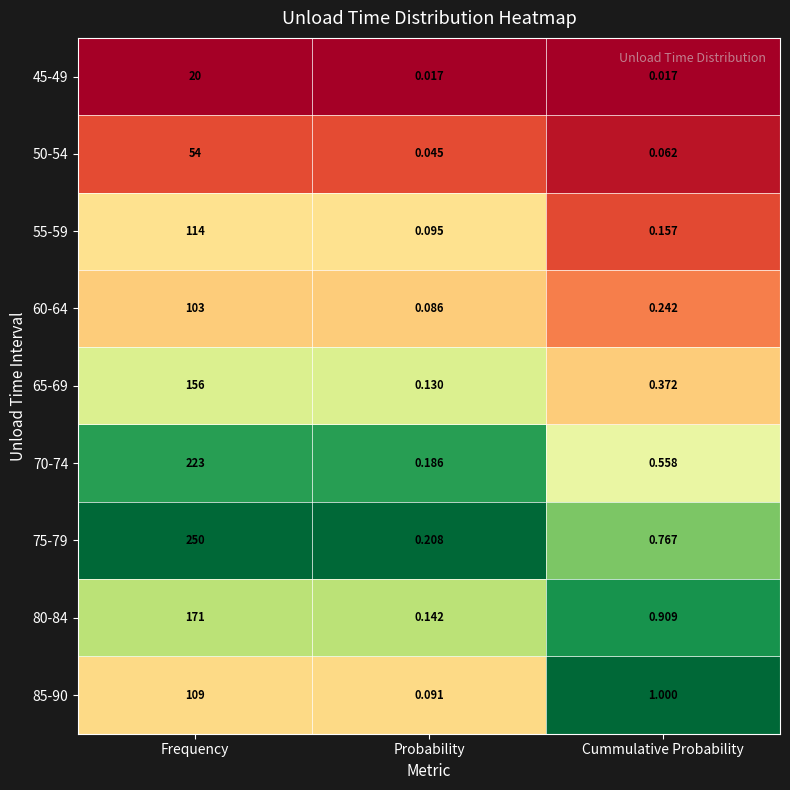

List the labels in order of 85-90 value, largest first.

Frequency, Cummulative Probability, Probability